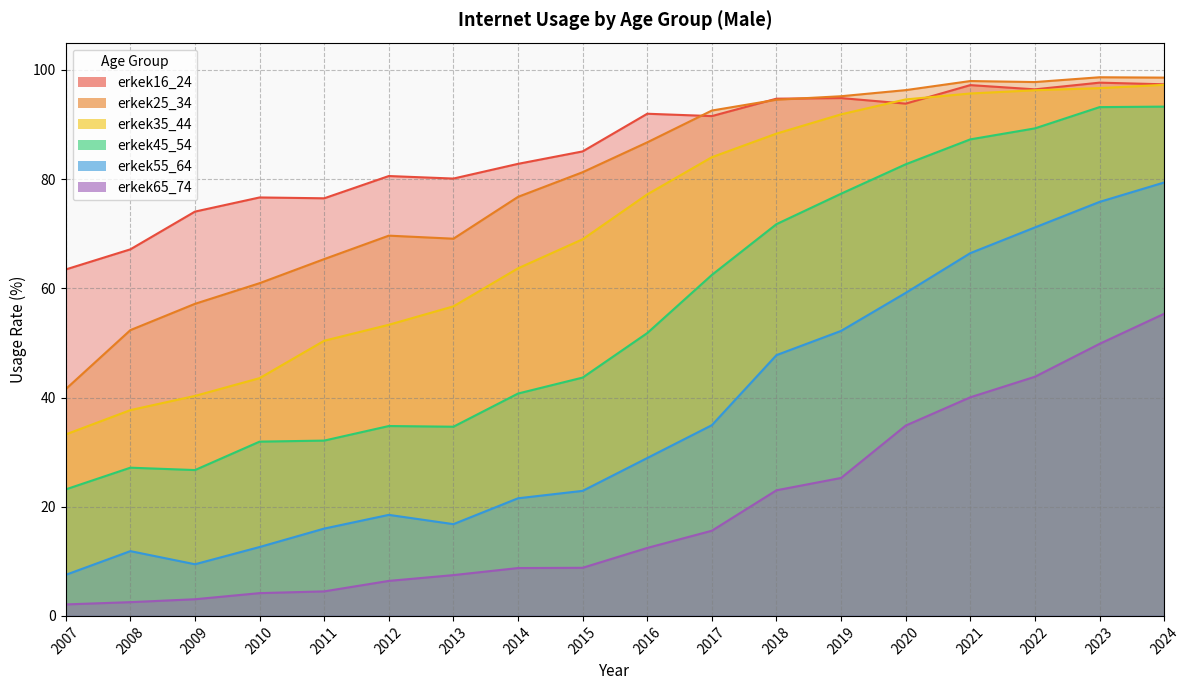

Does the chart have visible grid lines?

Yes